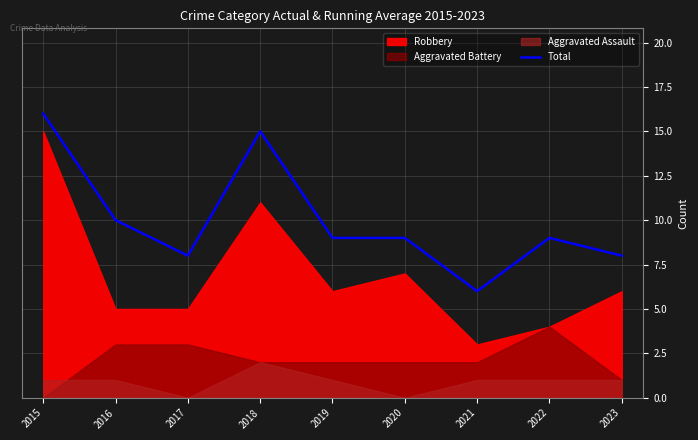

The value of Total at 2017 is 2. True or false?

False